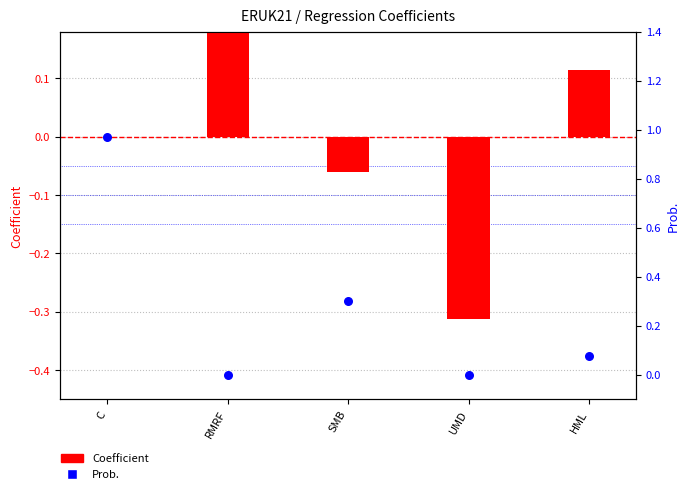

Which series has the widest spread of Y values?

Coefficient